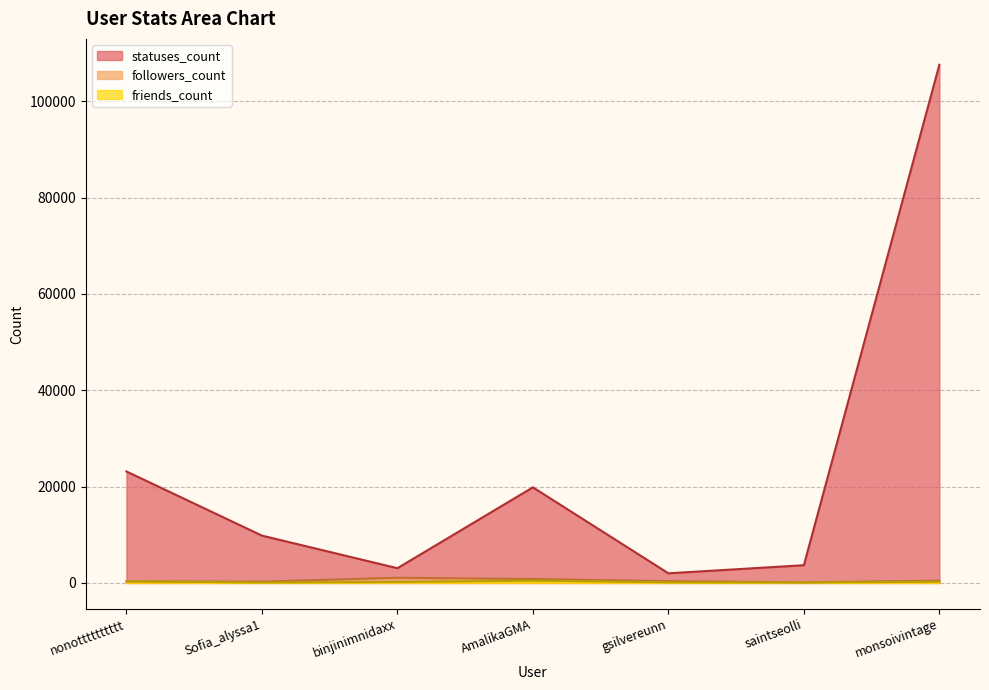

True or false: friends_count has a value of 190 at binjinimnidaxx.

True